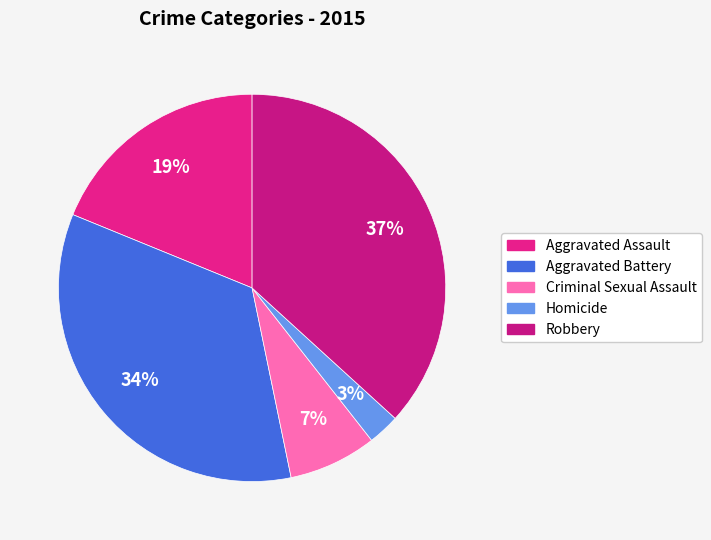

What is the smallest slice in the pie chart?

Homicide